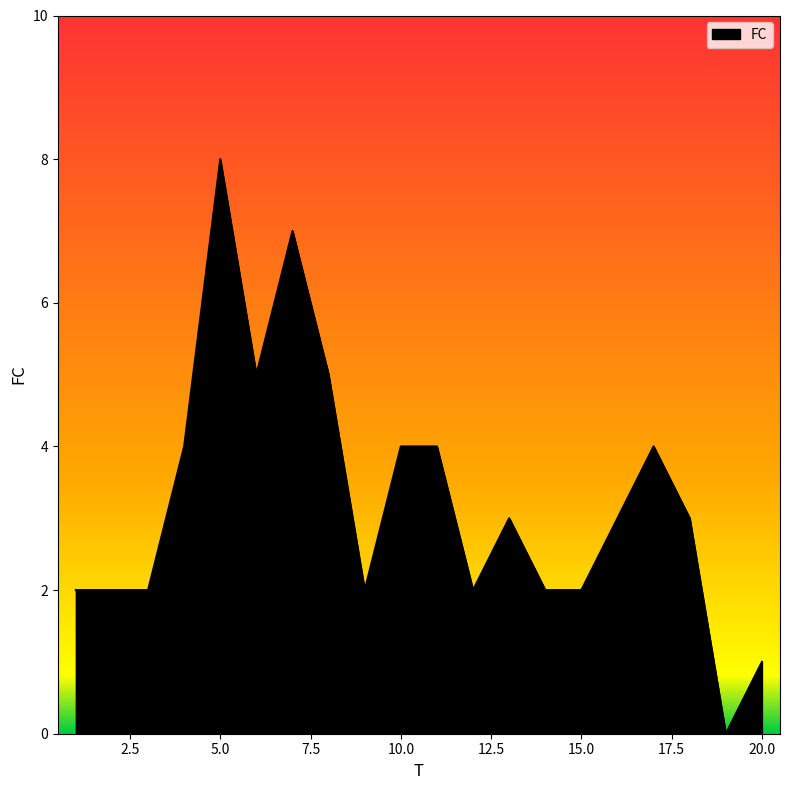

What is the difference between the maximum and minimum values?

8